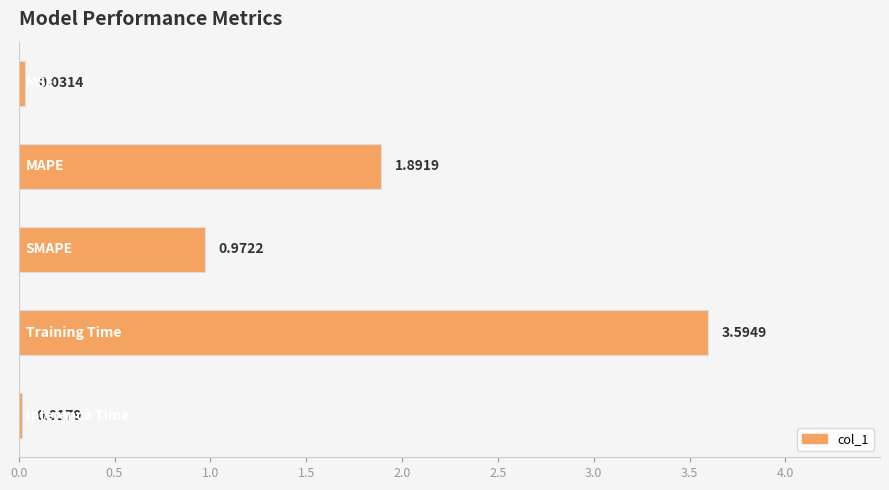

Does the chart contain stacked bars?

No